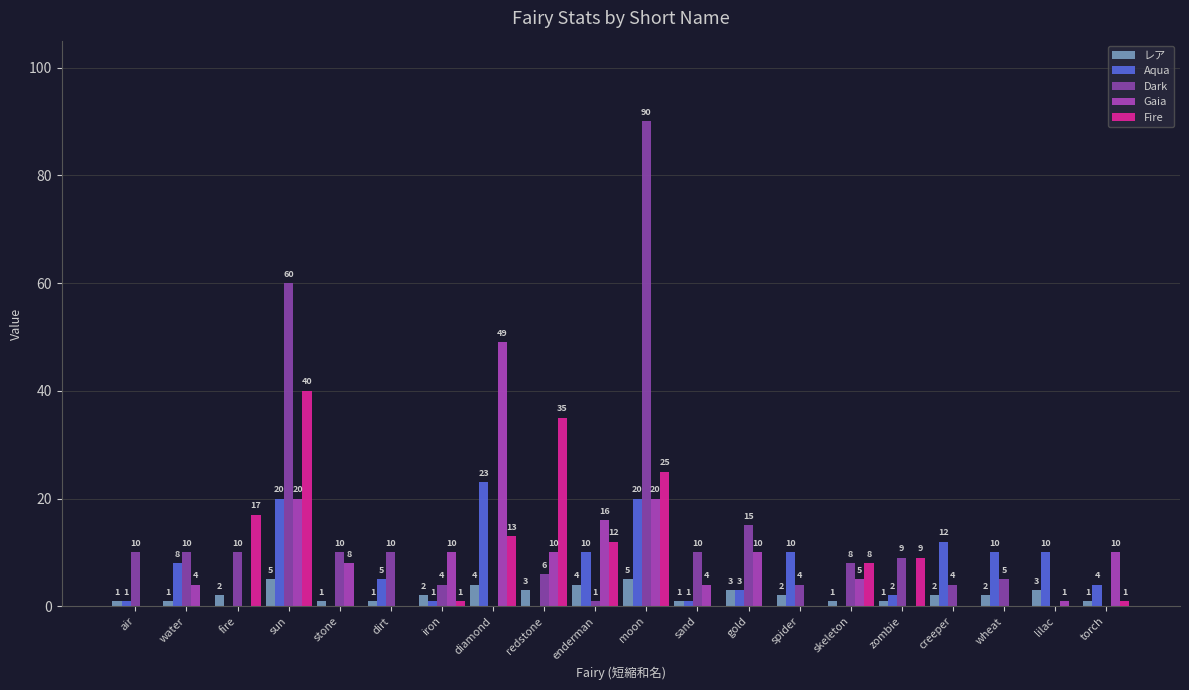

Reading right to left, what are all the values shown in this chart?

レア: torch=1	lilac=3	wheat=2	creeper=2	zombie=1	skeleton=1	spider=2	gold=3	sand=1	moon=5	enderman=4	redstone=3	diamond=4	iron=2	dirt=1	stone=1	sun=5	fire=2	water=1	air=1
Aqua: torch=4	lilac=10	wheat=10	creeper=12	zombie=2	skeleton=0	spider=10	gold=3	sand=1	moon=20	enderman=10	redstone=0	diamond=23	iron=1	dirt=5	stone=0	sun=20	fire=0	water=8	air=1
Dark: torch=0	lilac=0	wheat=5	creeper=4	zombie=9	skeleton=8	spider=4	gold=15	sand=10	moon=90	enderman=1	redstone=6	diamond=0	iron=4	dirt=10	stone=10	sun=60	fire=10	water=10	air=10
Gaia: torch=10	lilac=1	wheat=0	creeper=0	zombie=0	skeleton=5	spider=0	gold=10	sand=4	moon=20	enderman=16	redstone=10	diamond=49	iron=10	dirt=0	stone=8	sun=20	fire=0	water=4	air=0
Fire: torch=1	lilac=0	wheat=0	creeper=0	zombie=9	skeleton=8	spider=0	gold=0	sand=0	moon=25	enderman=12	redstone=35	diamond=13	iron=1	dirt=0	stone=0	sun=40	fire=17	water=0	air=0